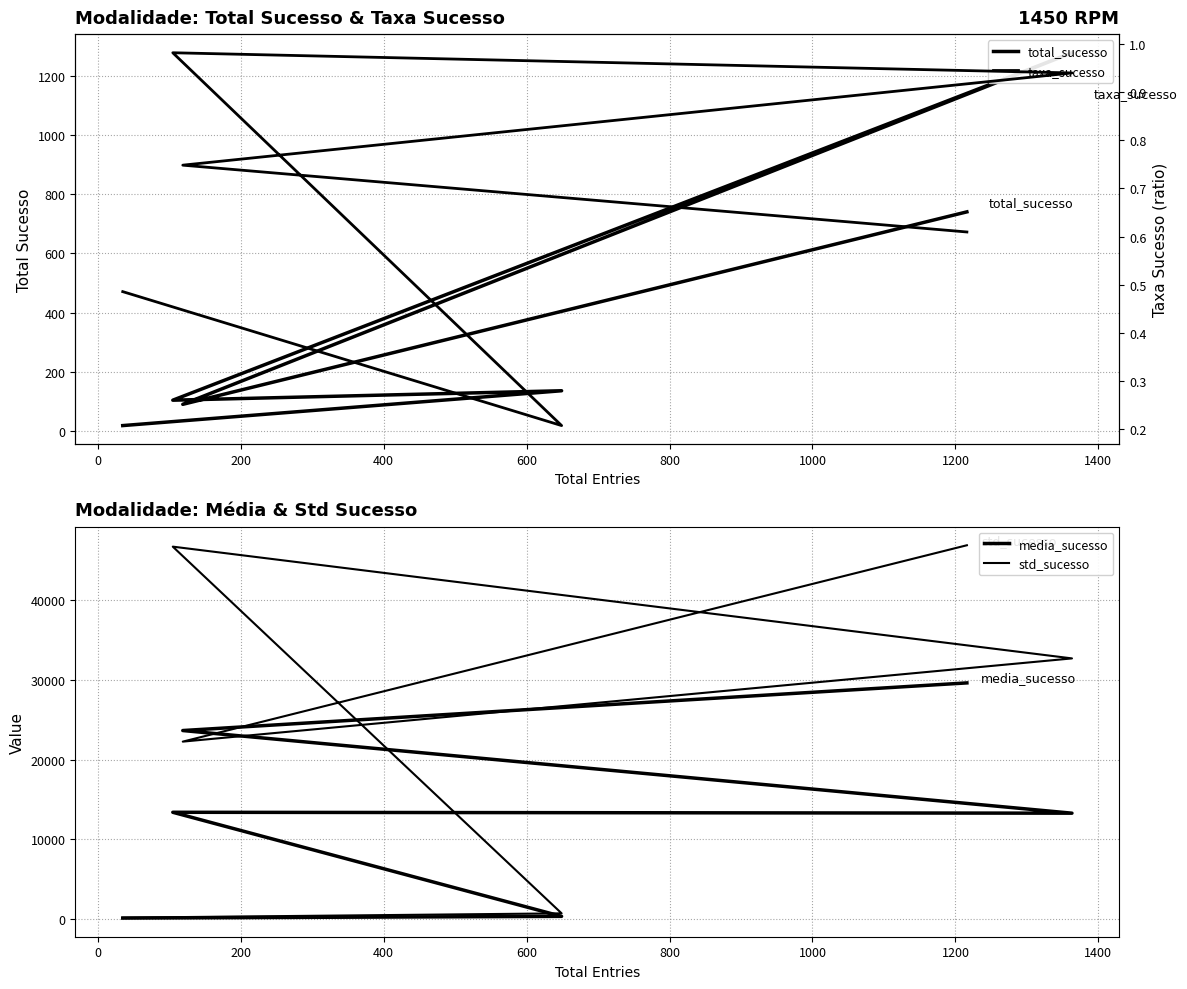

True or false: total_sucesso has more than 1 points higher than both neighbors.

True